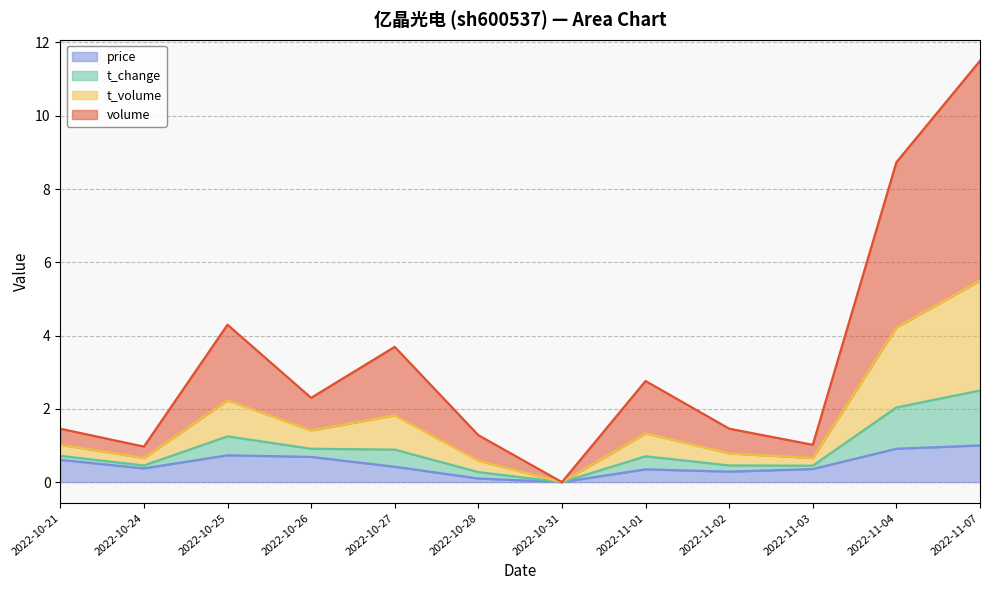

What is the total value across all series at 2022-10-27?

3.7